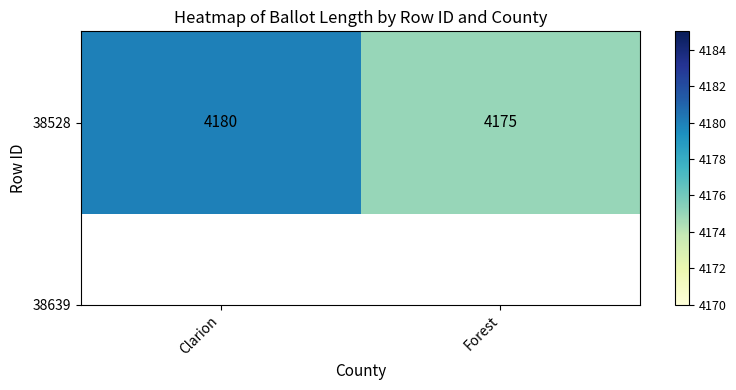

The chart shows a value of 4175 at Forest. True or false?

True